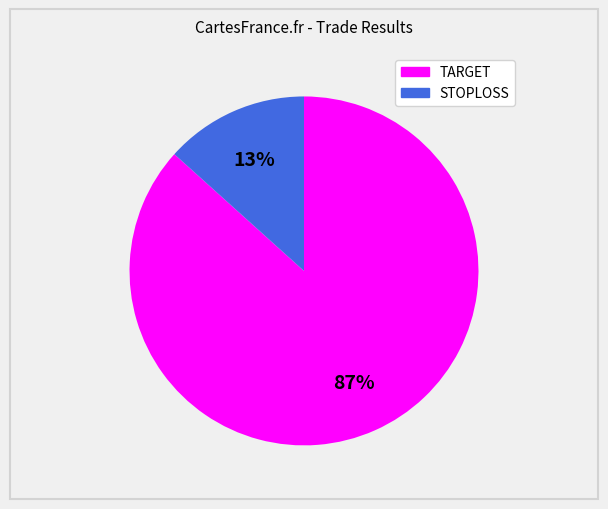

To the nearest percent, what is the combined percentage of TARGET and STOPLOSS?

100%